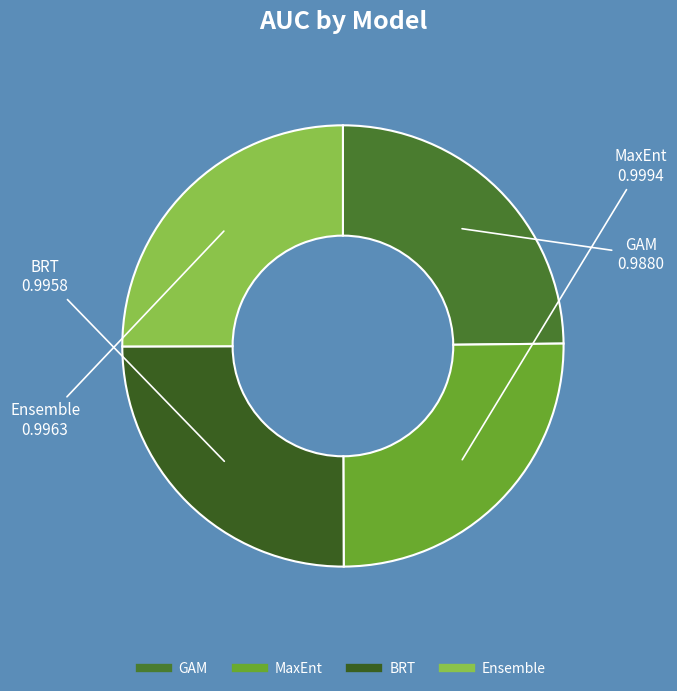

Is BRT the majority of the pie?

No